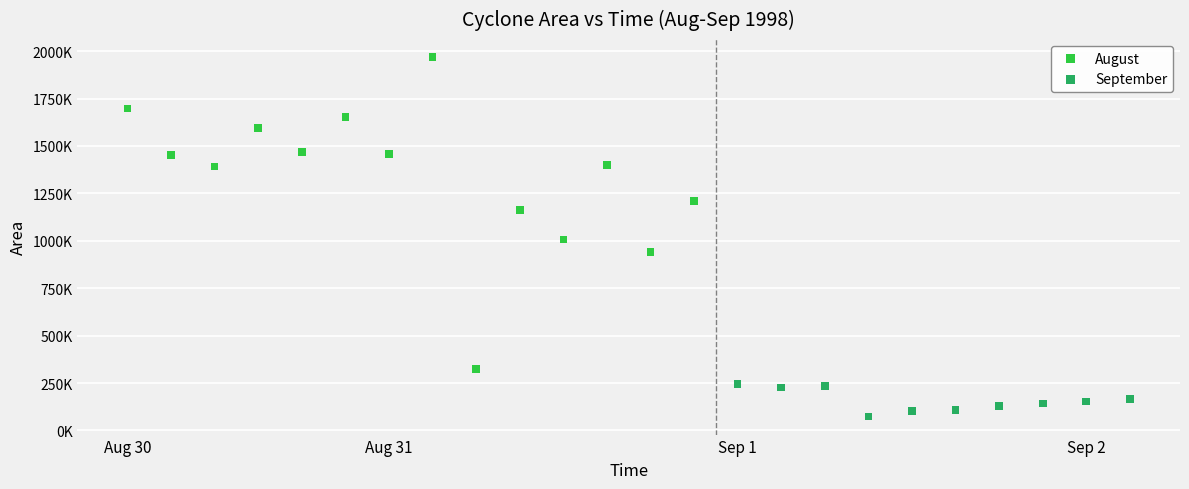

Which series contains the lowest Y value?

September